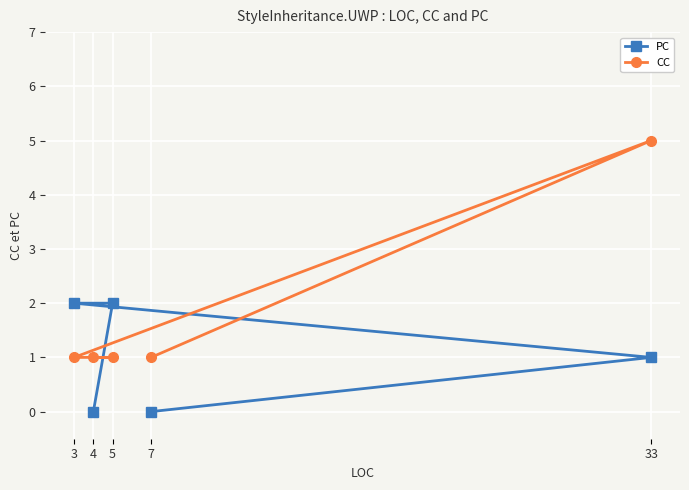

Between 7 and 5, which series saw the biggest shift?

PC